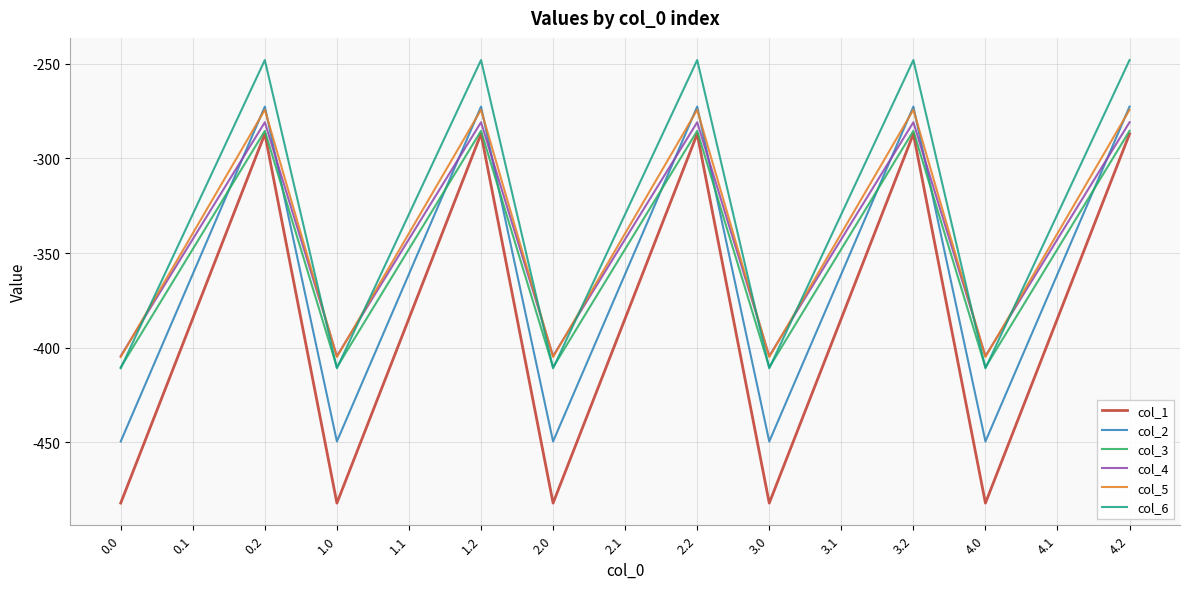

True or false: col_5 and col_6 cross at least once.

True